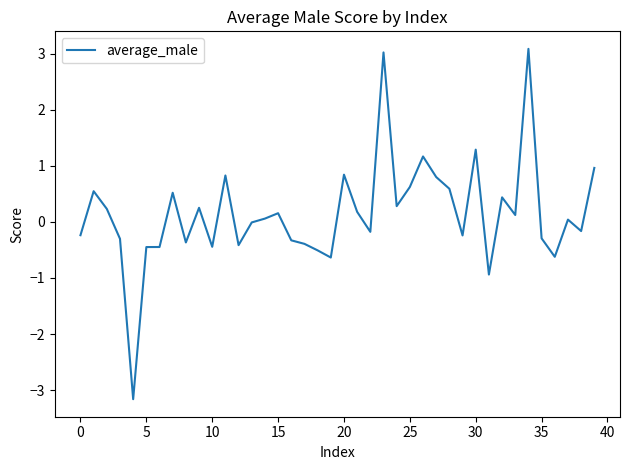

What is the smallest value displayed?

-3.2